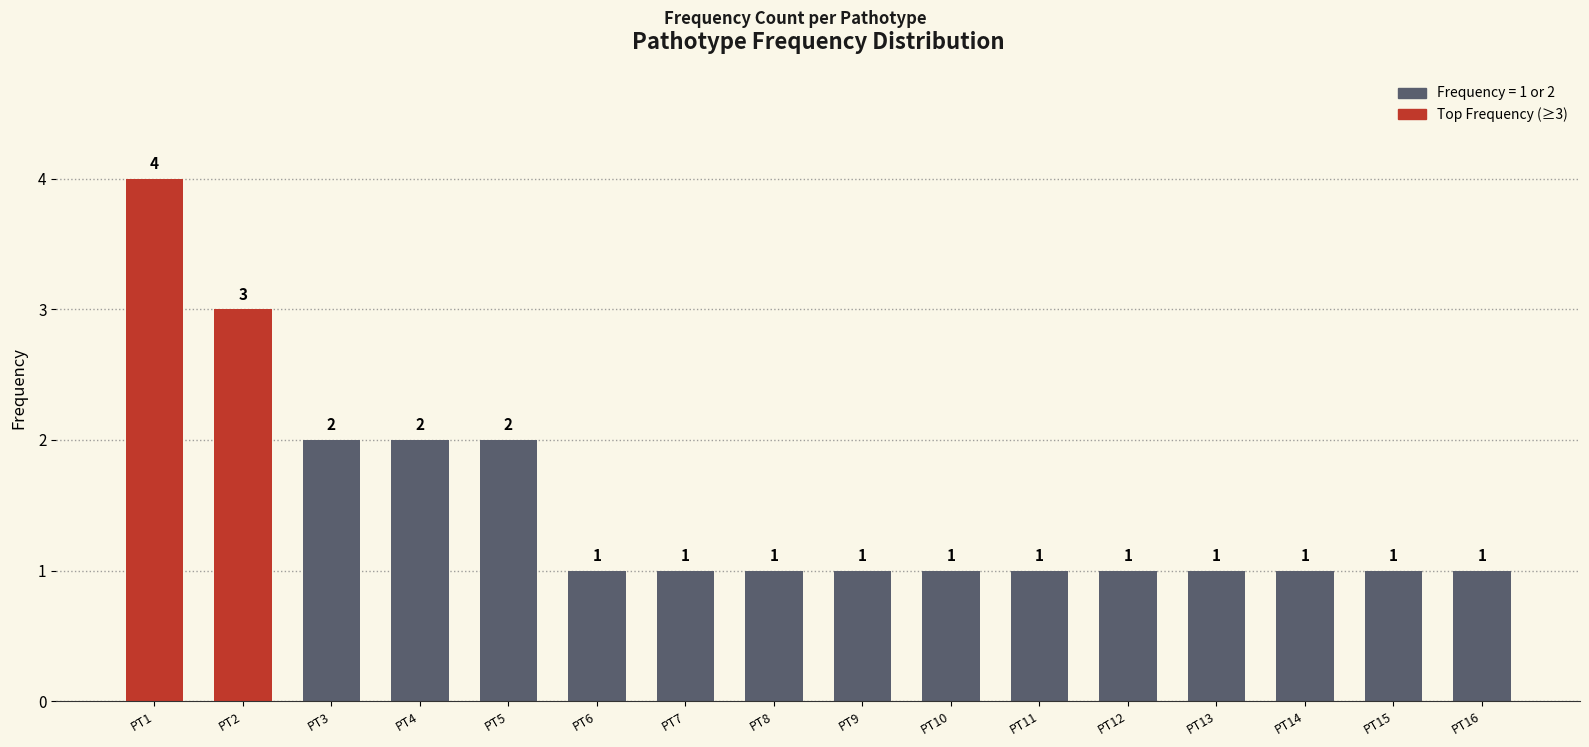

What is the value of the 8th bar from the left?

1